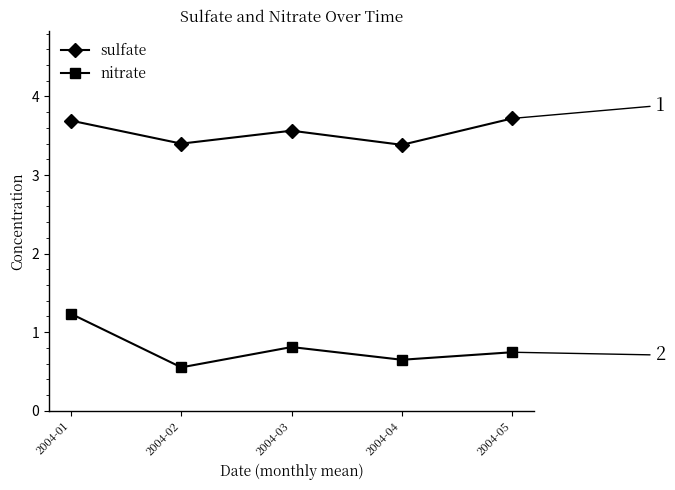

Count the nitrate values in the range 0 to 1.

4